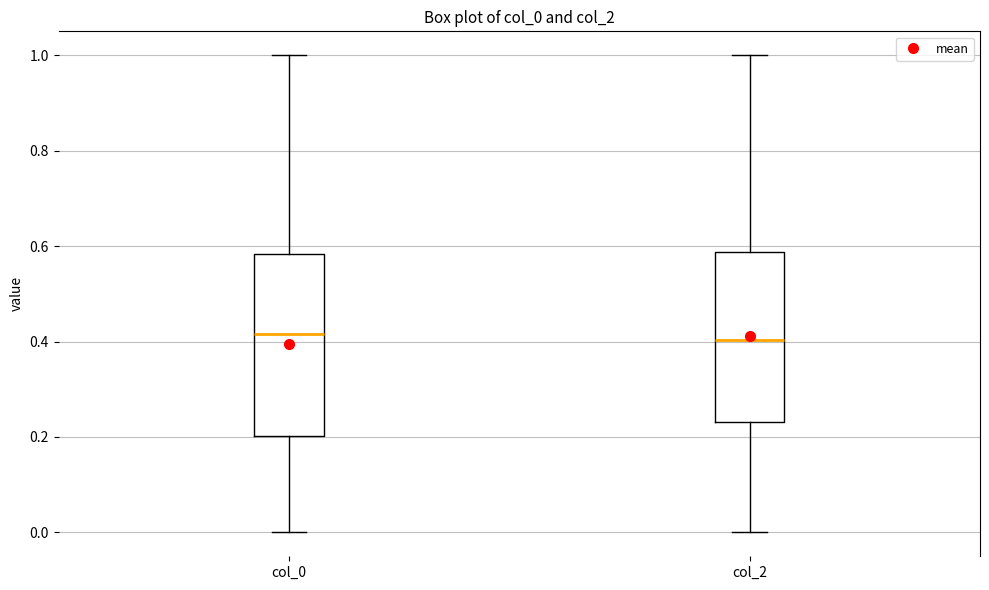

Reading left to right, transcribe this box plot: for each box, give where its median line is, the range the box spans, and where its two whiskers end, as read against the y-axis. The values are not printed on the chart, so give them approximately, as read against the axis.

col_0: median 0.42, box 0.20 to 0.58, whiskers 0.00 to 1.00
col_2: median 0.40, box 0.24 to 0.58, whiskers 0.00 to 1.00